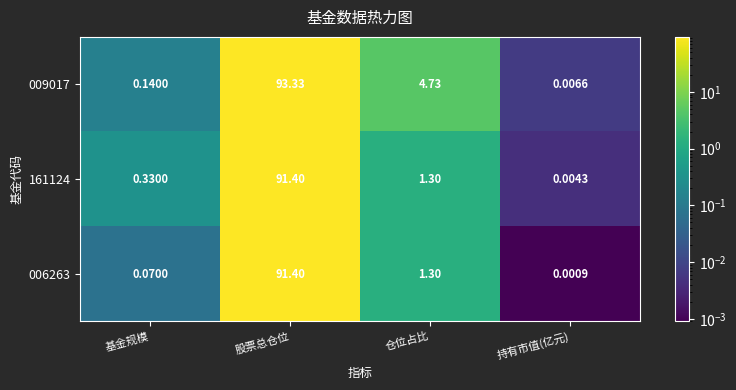

At which category is the sum across all series the highest?

股票总仓位